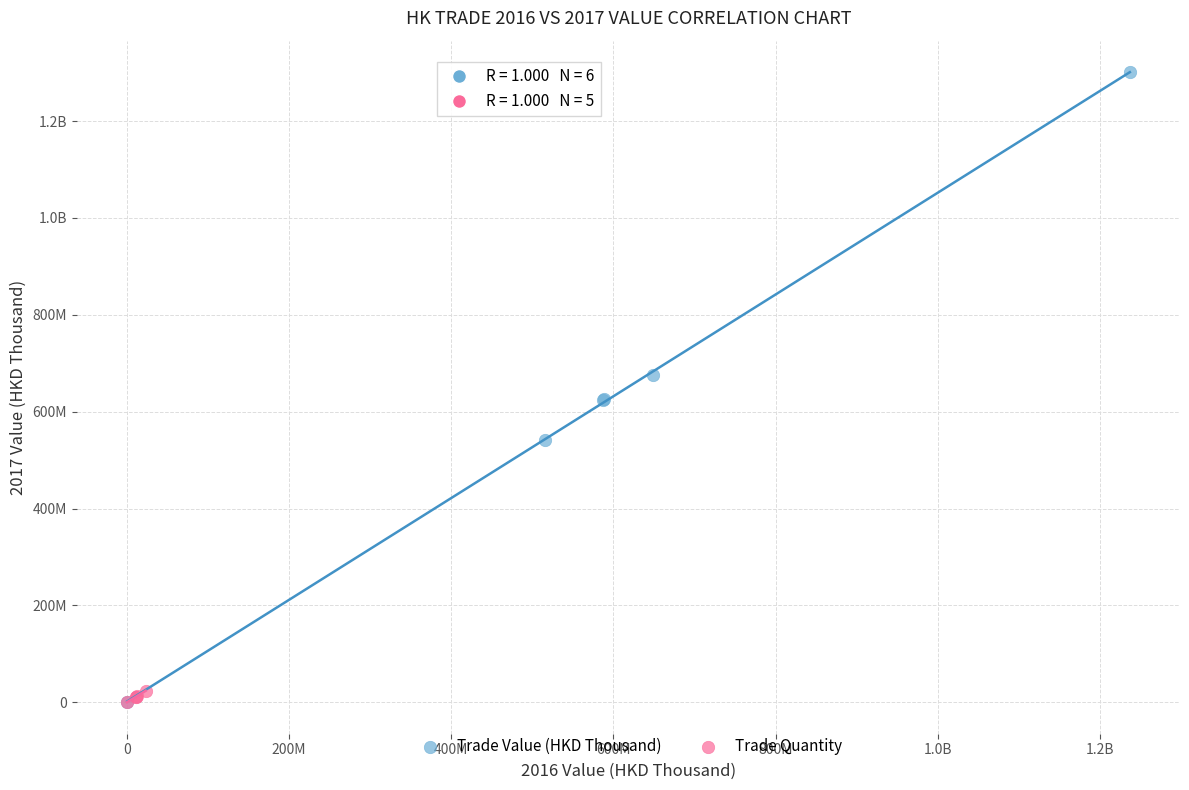

What are all the series names shown in the legend?

Trade Value (HKD Thousand), Trade Quantity